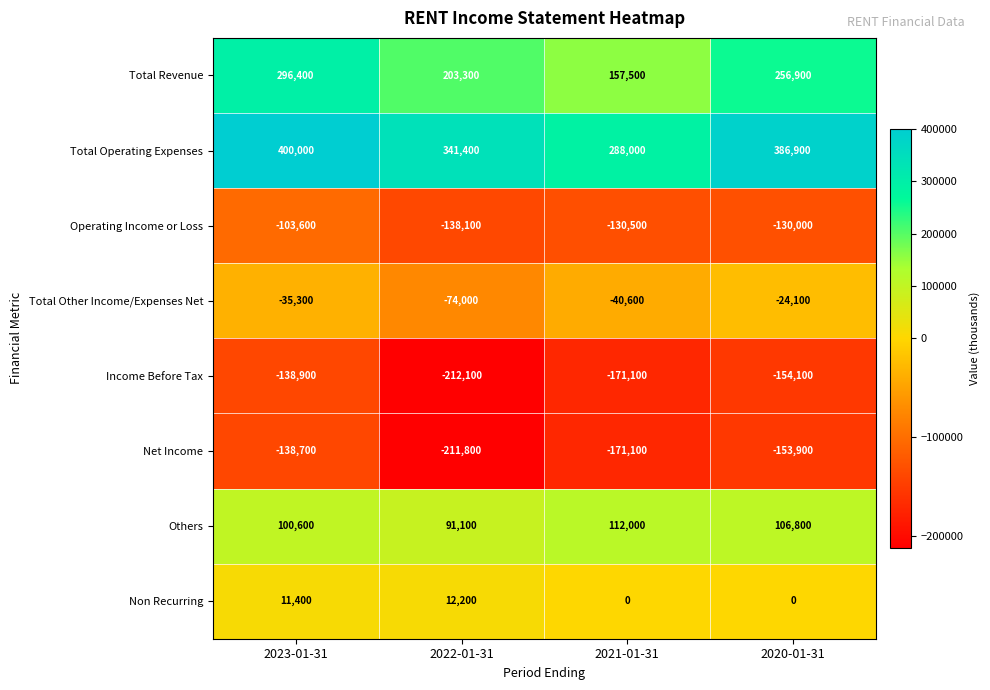

Count the Net Income values in the range -171100 to -138700.

3